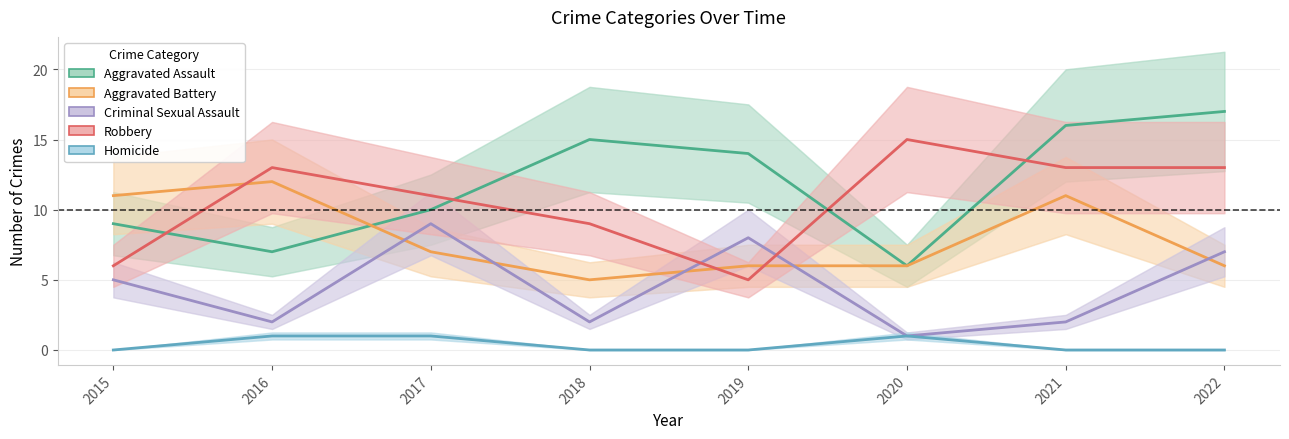

Is the value of Aggravated Battery at 2015 greater than the value of Aggravated Assault at 2021?

No